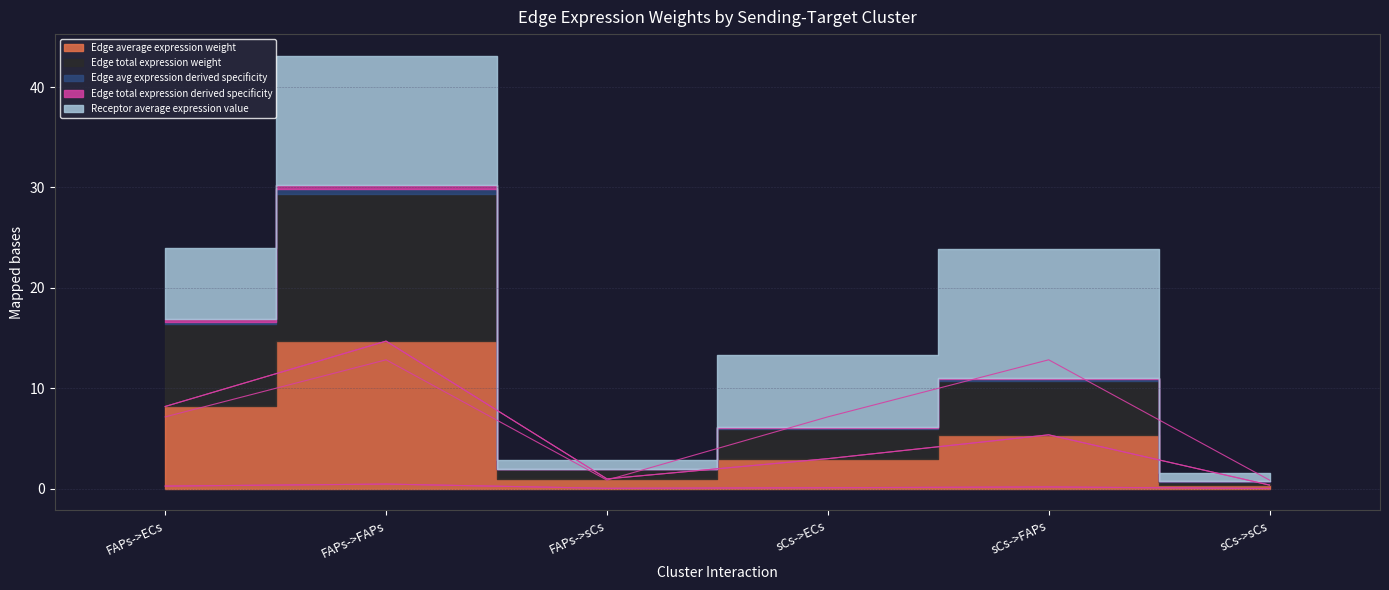

At which category is the sum across all series the highest?

FAPs->FAPs